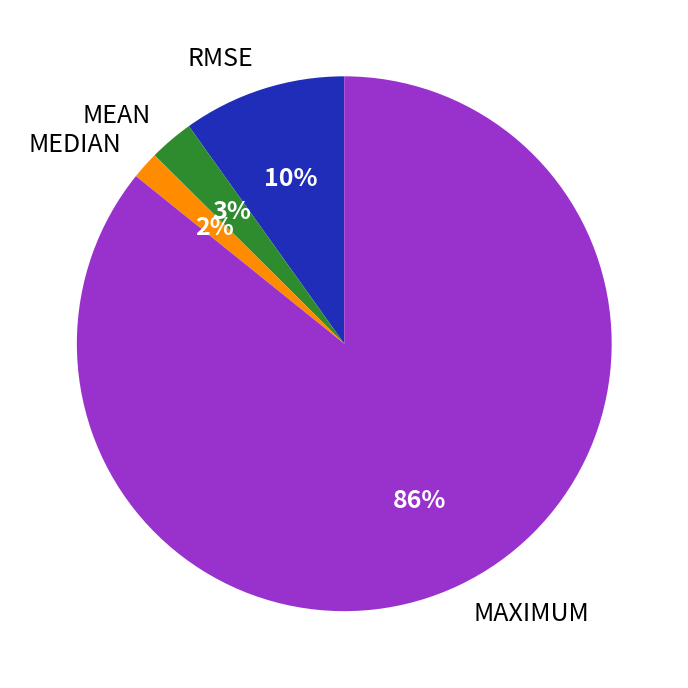

Rank the categories by value from highest to lowest.

MAXIMUM, RMSE, MEAN, MEDIAN